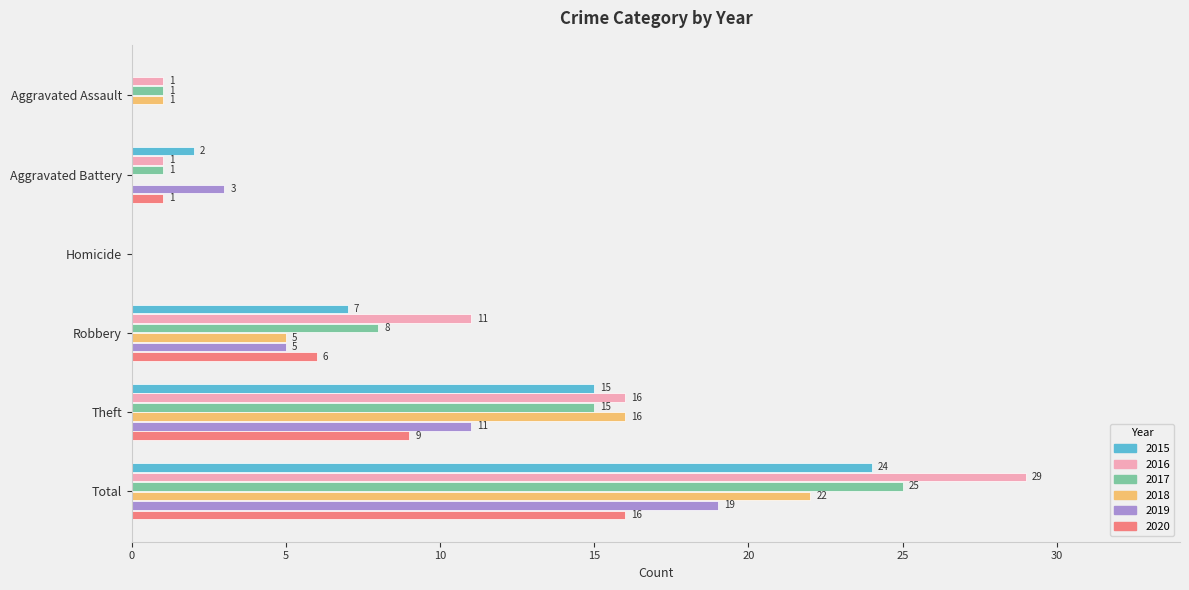

At which label is 2019 closest to 9?

Theft